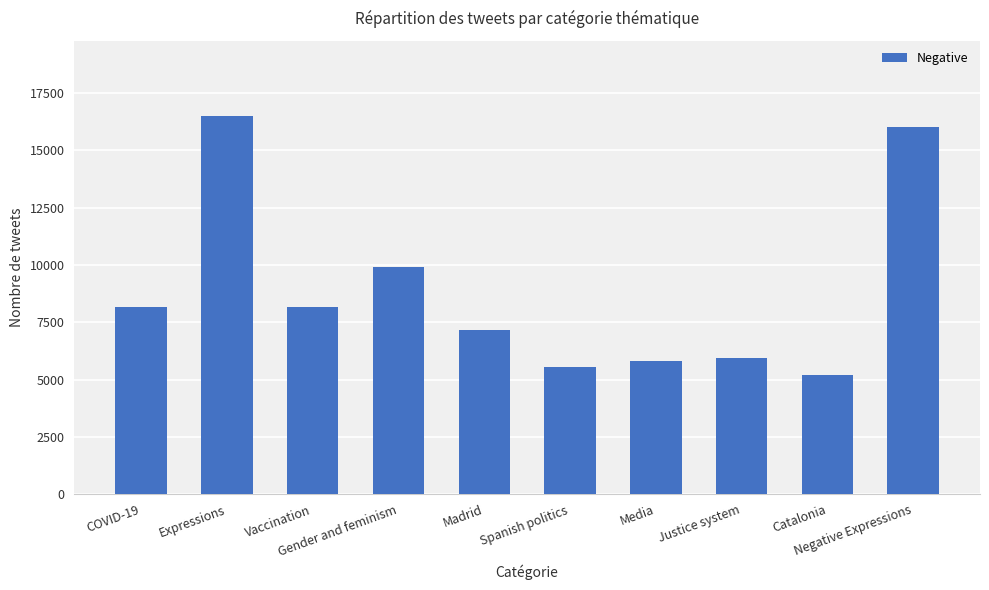

What is the sum of the values at Vaccination and Justice system?

14121